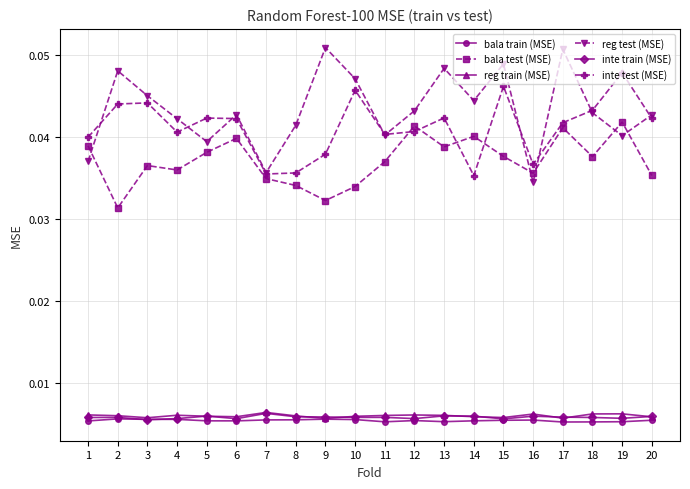

Which series has the widest spread of values?

reg test (MSE)